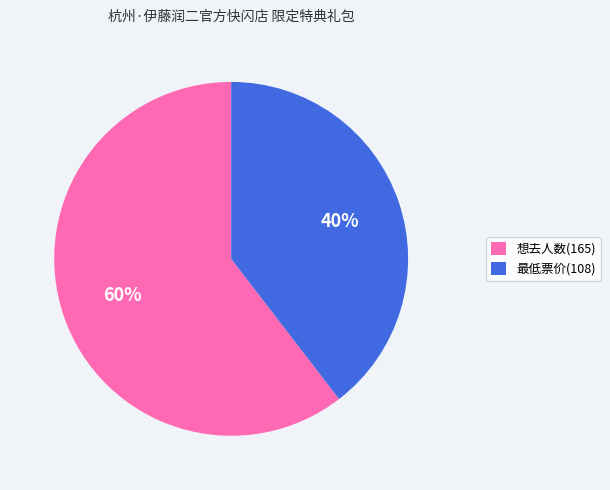

To the nearest percent, what is the average slice percentage?

50%